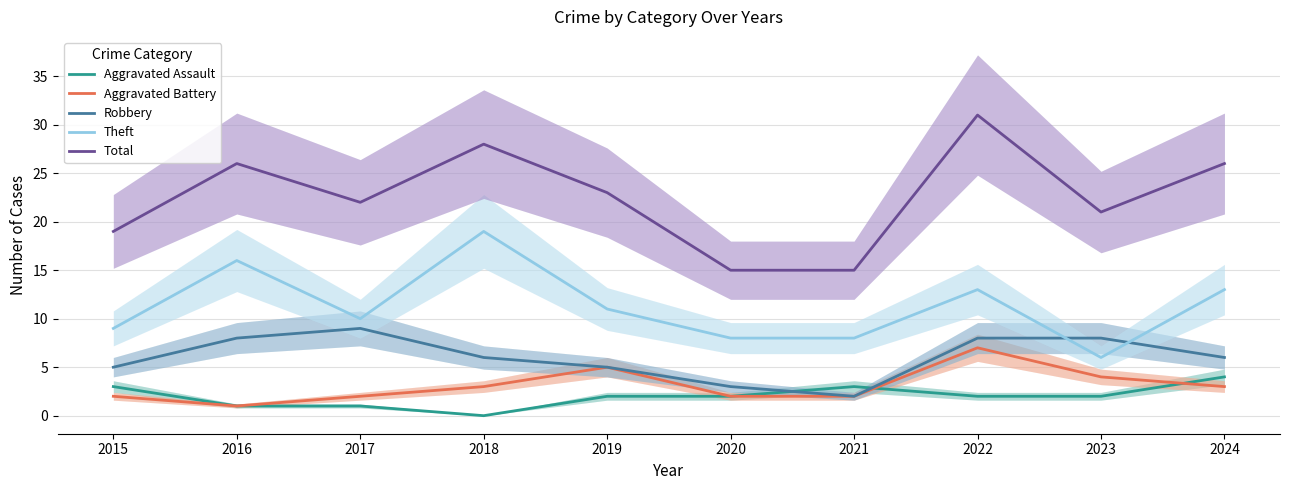

Count the Aggravated Assault values in the range 1 to 3.

8